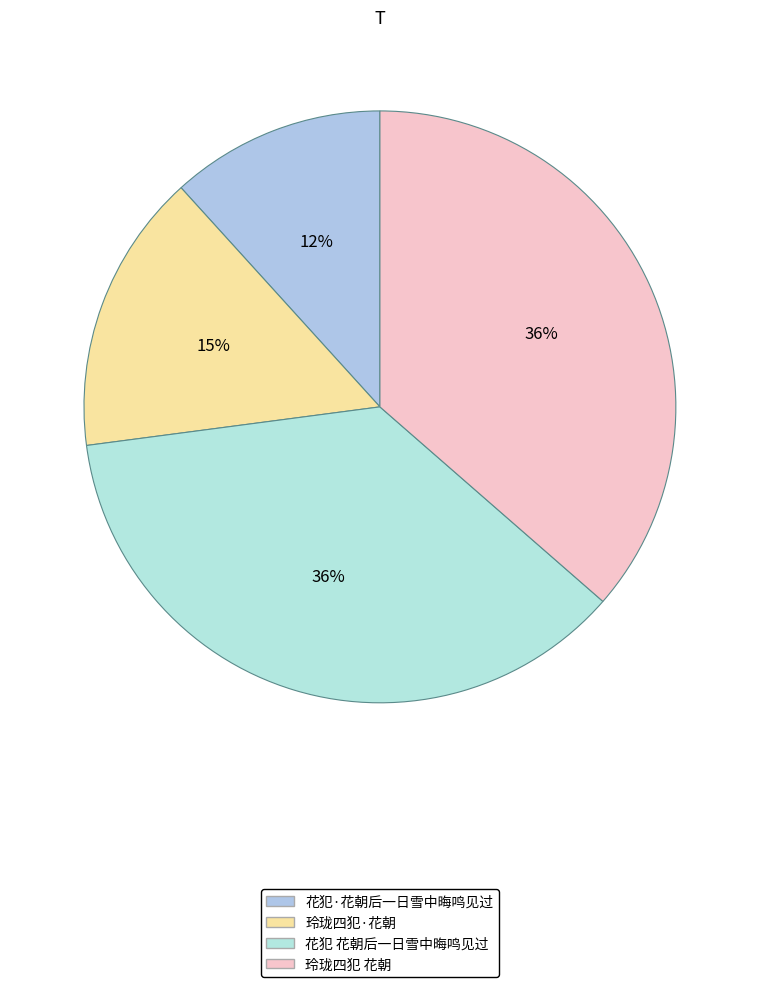

The 花犯·花朝后一日雪中晦鸣见过 slice represents 26% of the pie. True or false?

False